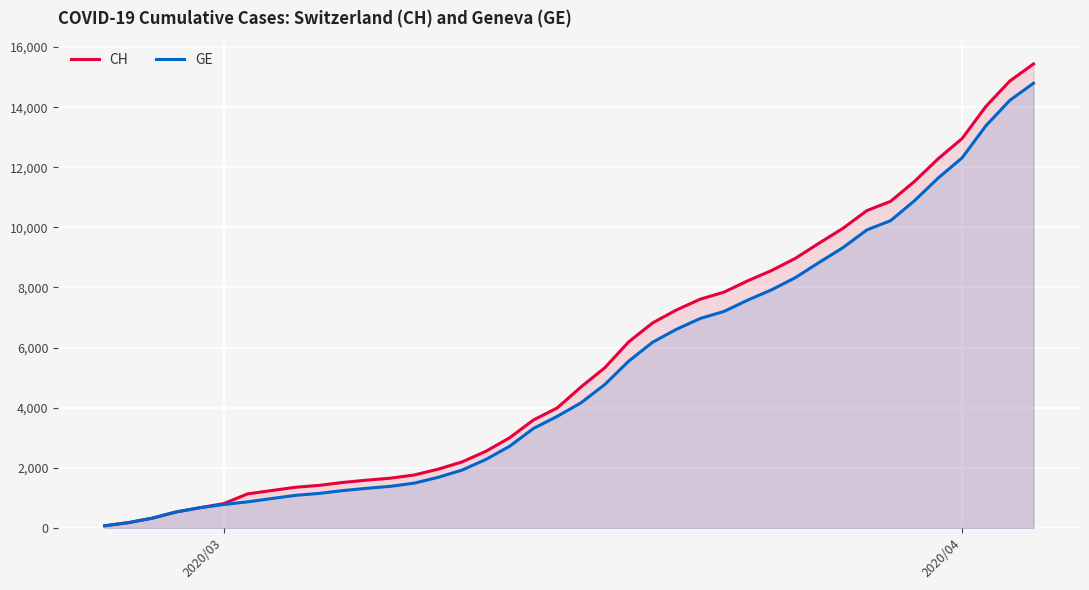

Which series has the largest range (max minus min)?

CH